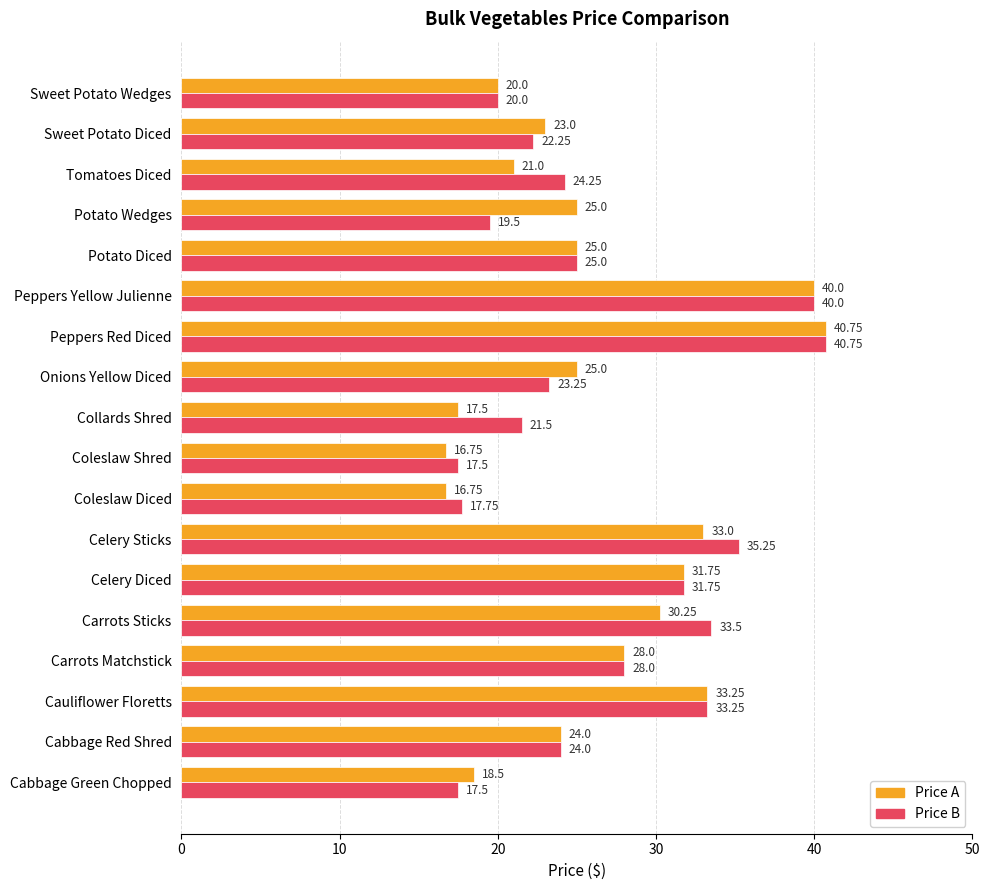

What is the sum of the Price A values at Carrots Matchstick and Onions Yellow Diced?

53.0